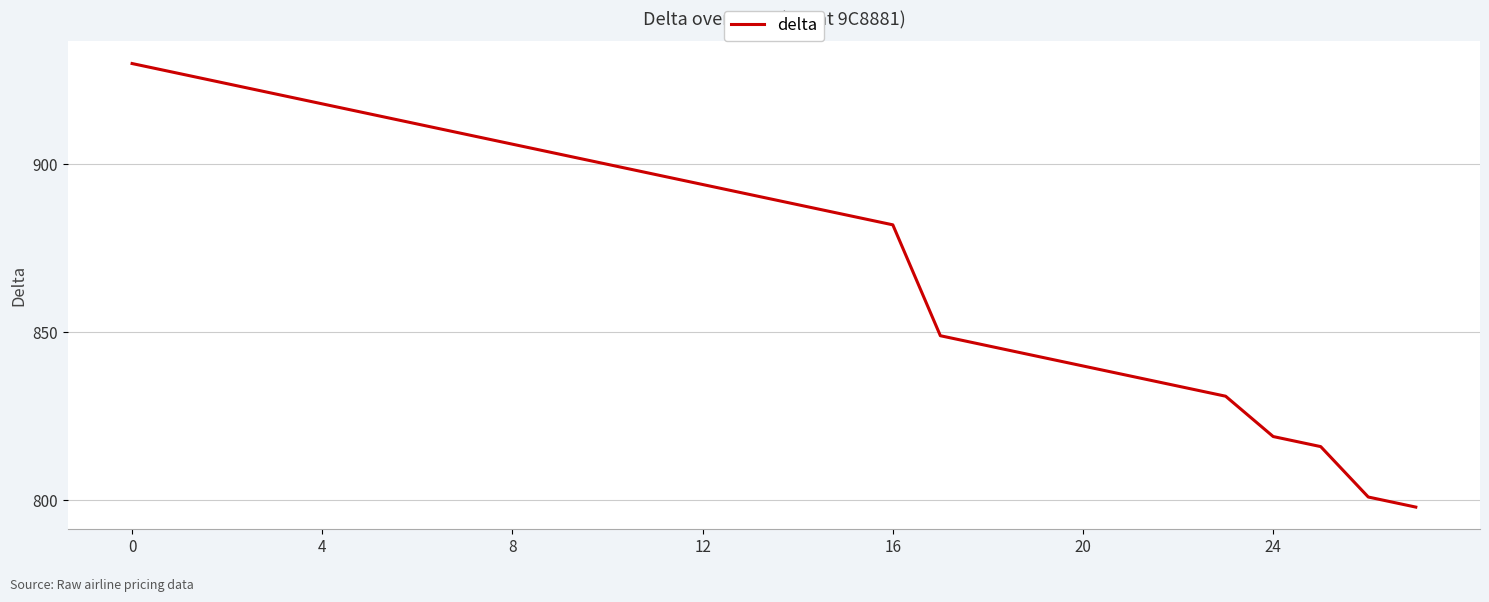

What is the maximum value shown in the chart?

930